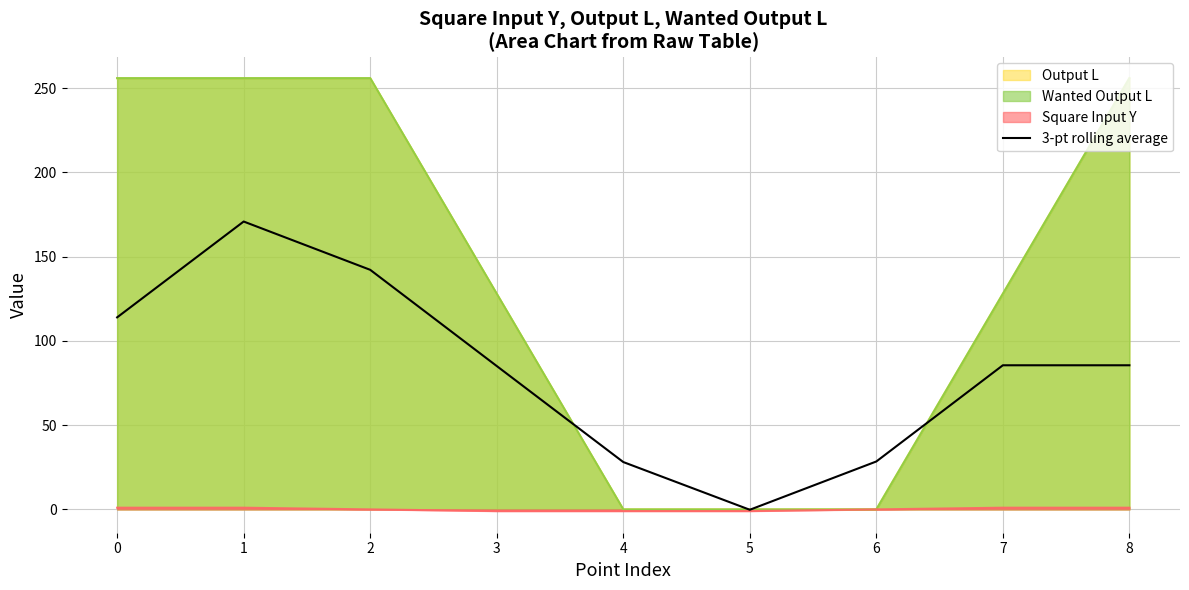

What is the difference between the maximum and minimum values?

171.1